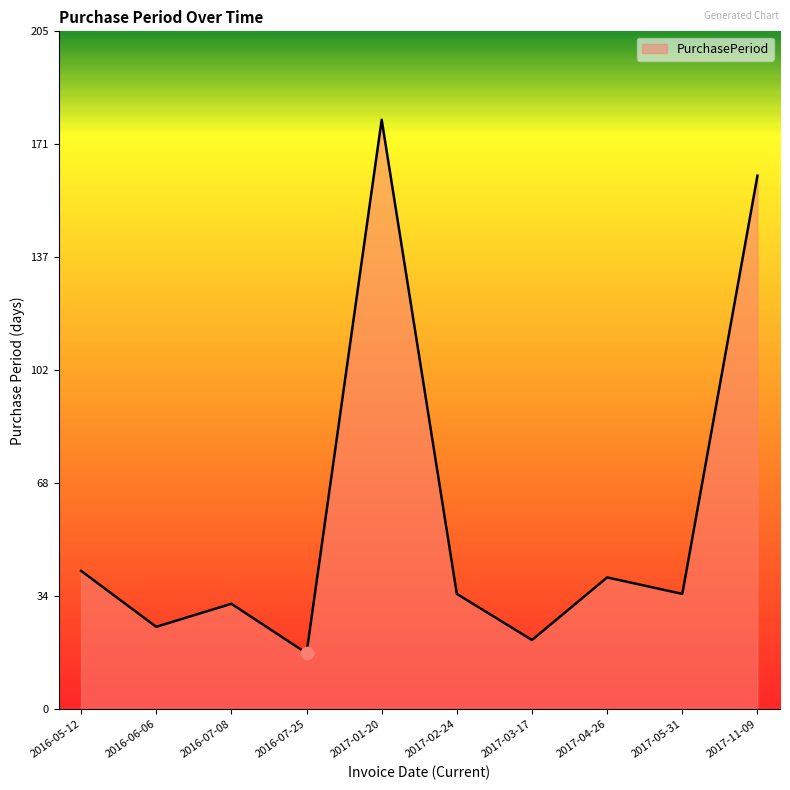

What is the change in value from 2016-05-12 to 2016-06-06?

-17